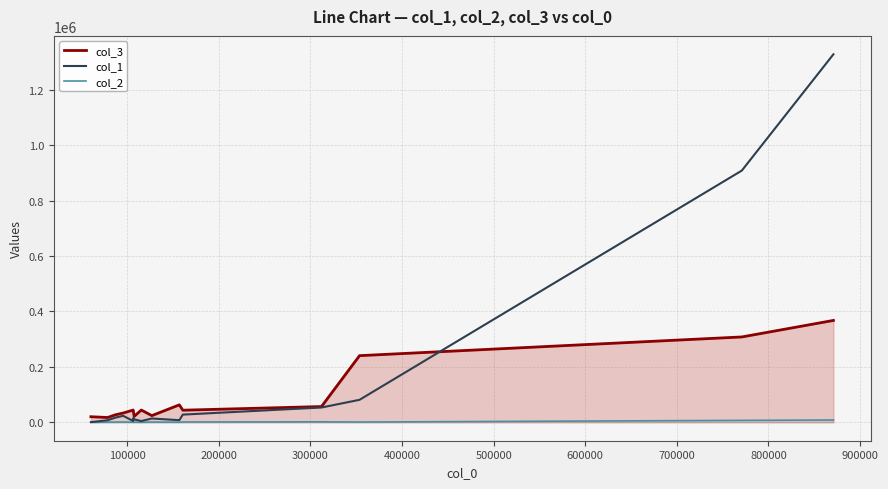

In col_1, how many points are higher than both neighbors (excluding endpoints)?

3